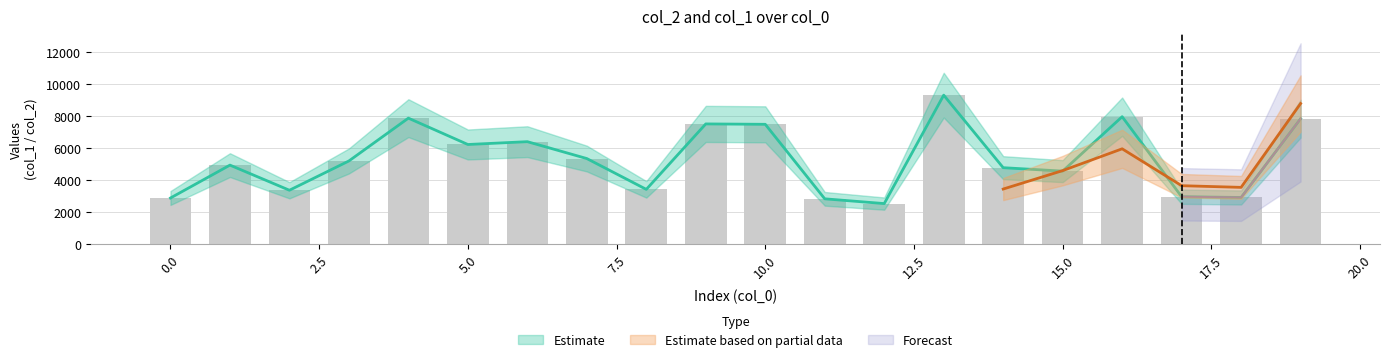

What is the sum of all values?

106442